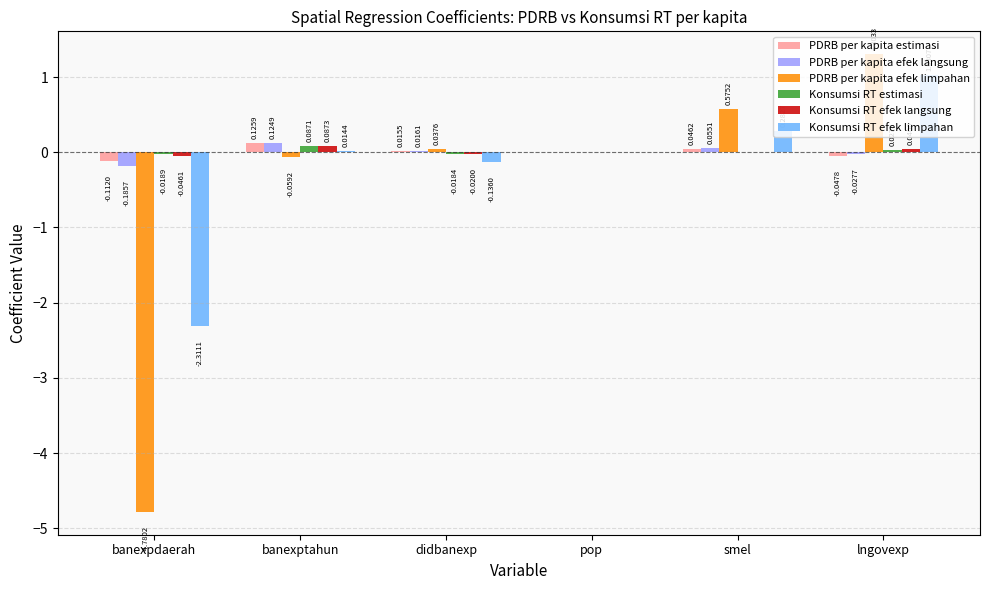

At which label is Konsumsi RT efek langsung closest to 0?

pop